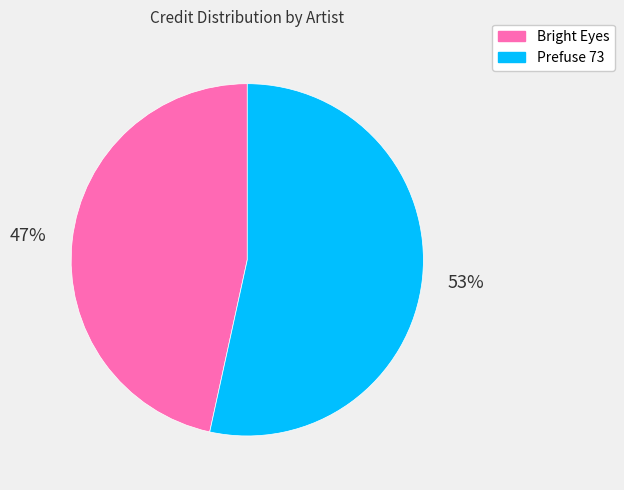

Rank the categories by value from highest to lowest.

Prefuse 73, Bright Eyes